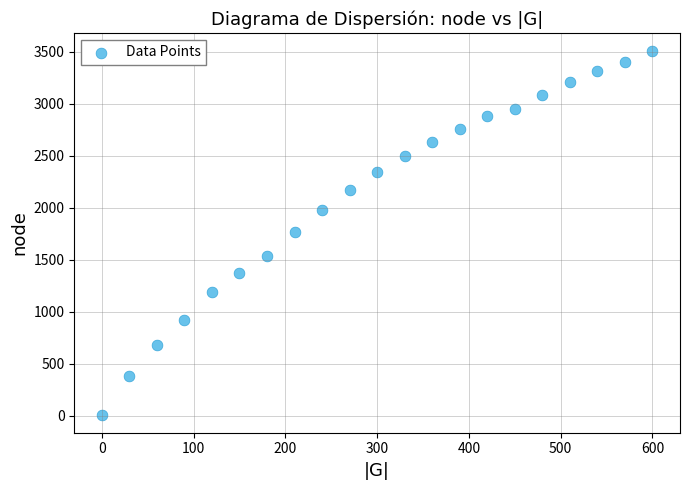

What is the range of X values (max minus min)?

600